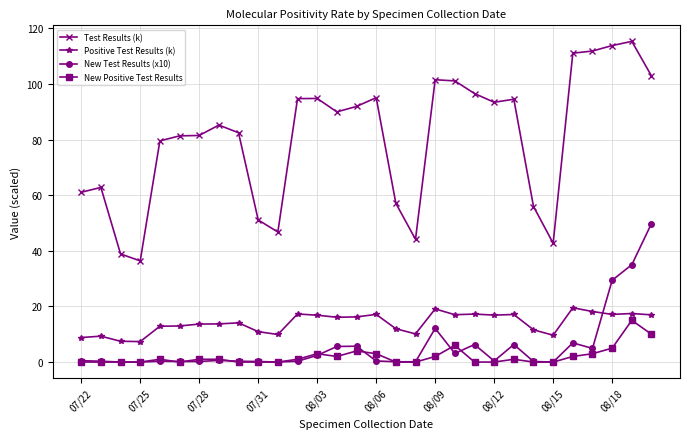

What is the greatest value displayed?

115.3